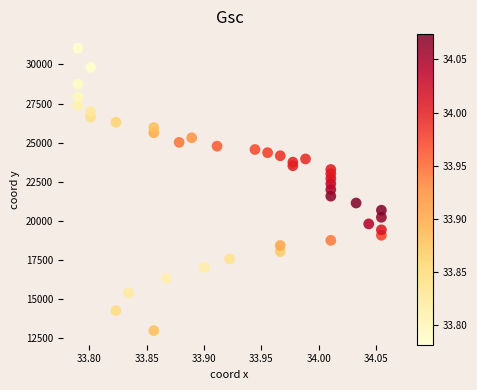

What is the range of X values (max minus min)?

0.3